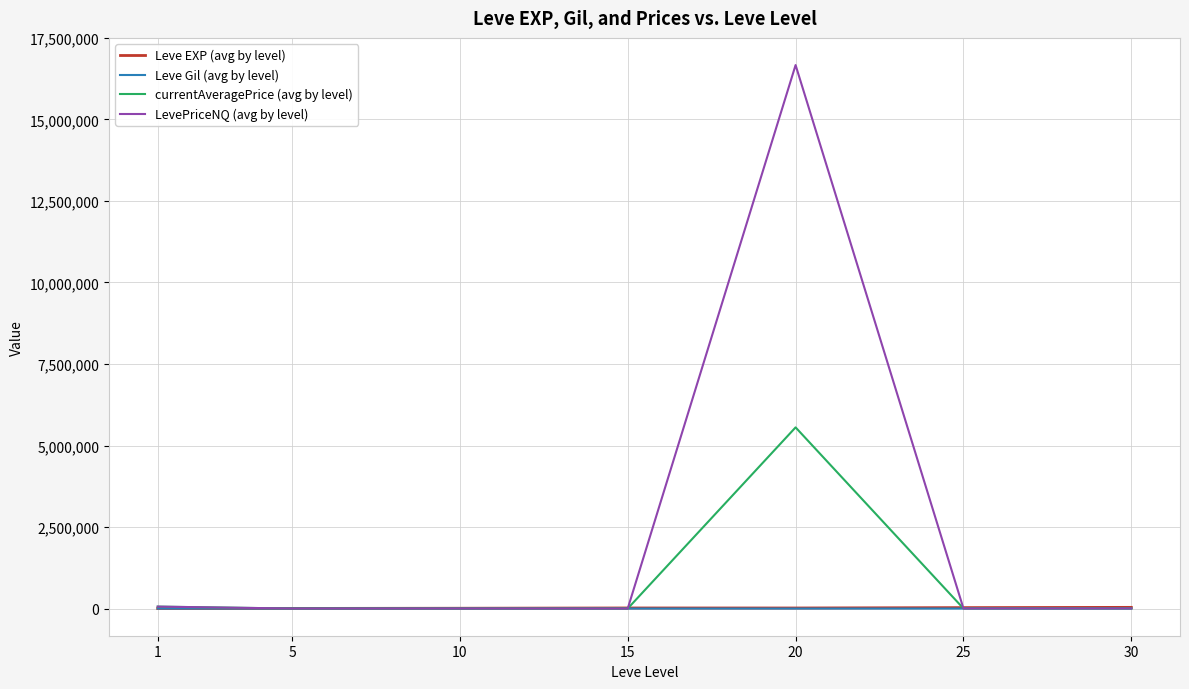

What is the highest value of the currentAveragePrice (avg by level) series?

5555897.4